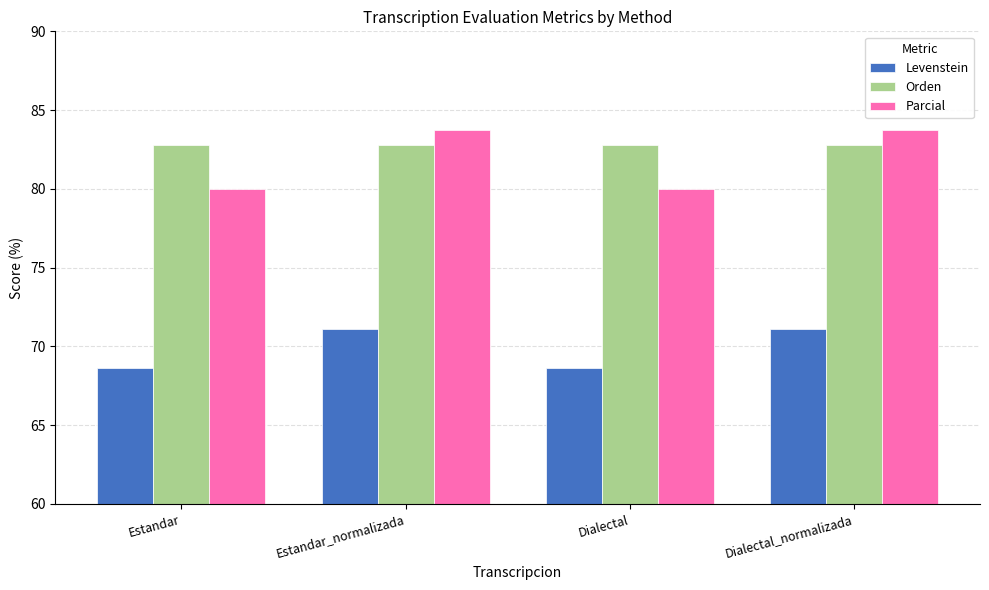

How many bars are there in total?

12